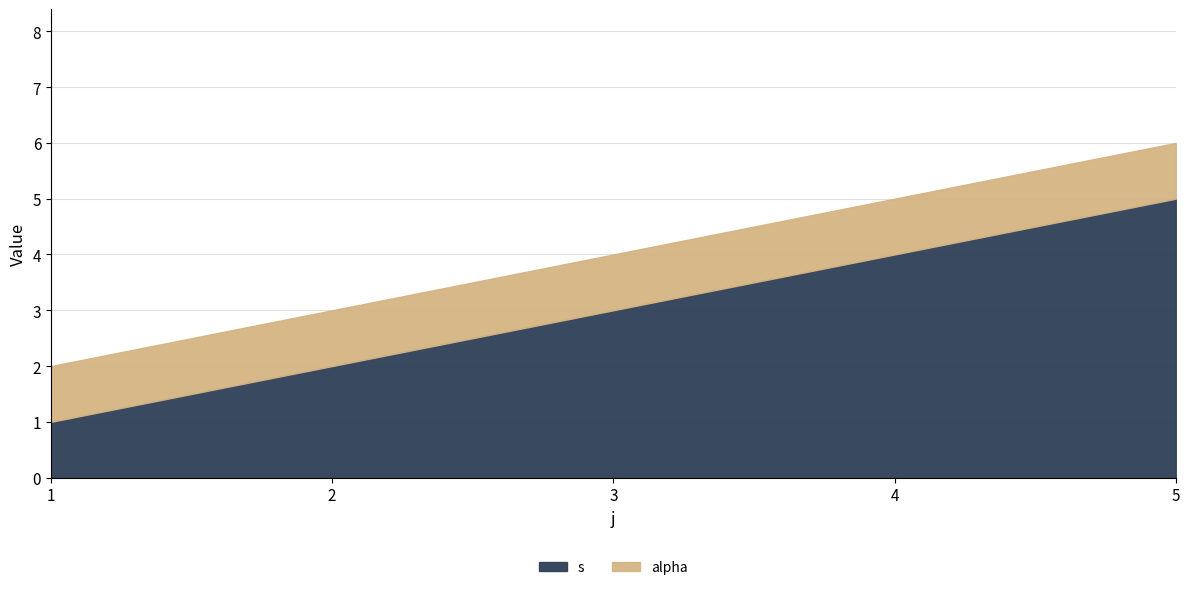

Is it true that the value at 5 is 8?

False